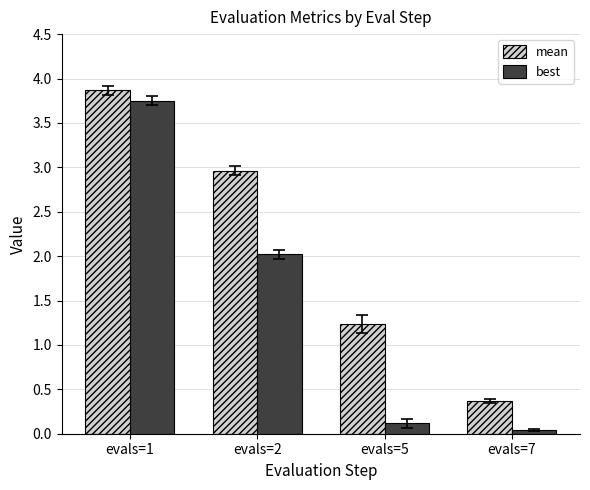

What is the difference between the second highest and second lowest values in the best series?

1.9